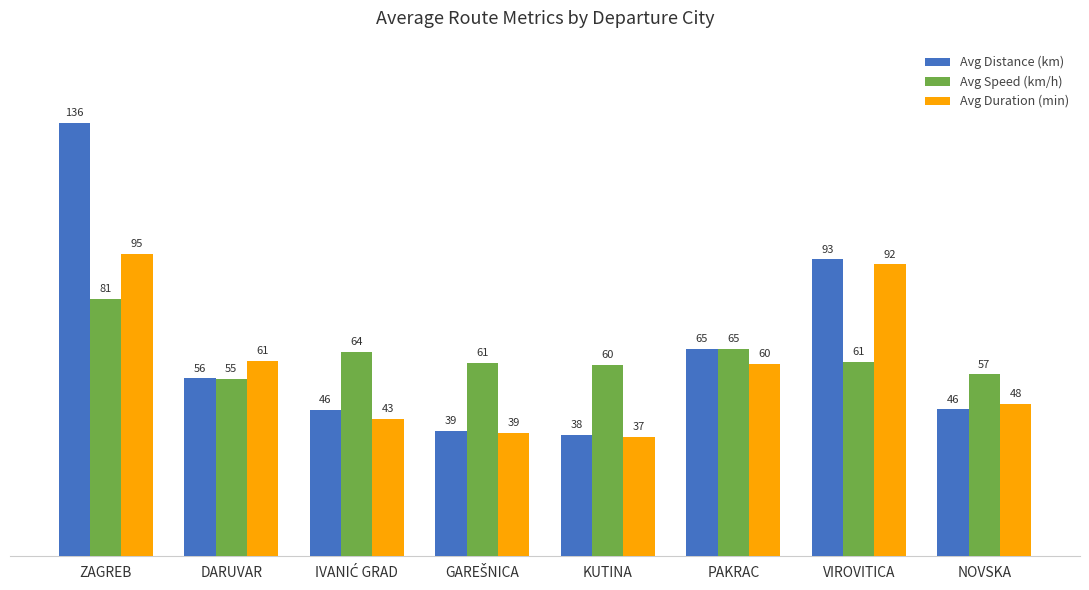

Between KUTINA and PAKRAC, which series saw the biggest shift?

Avg Distance (km)